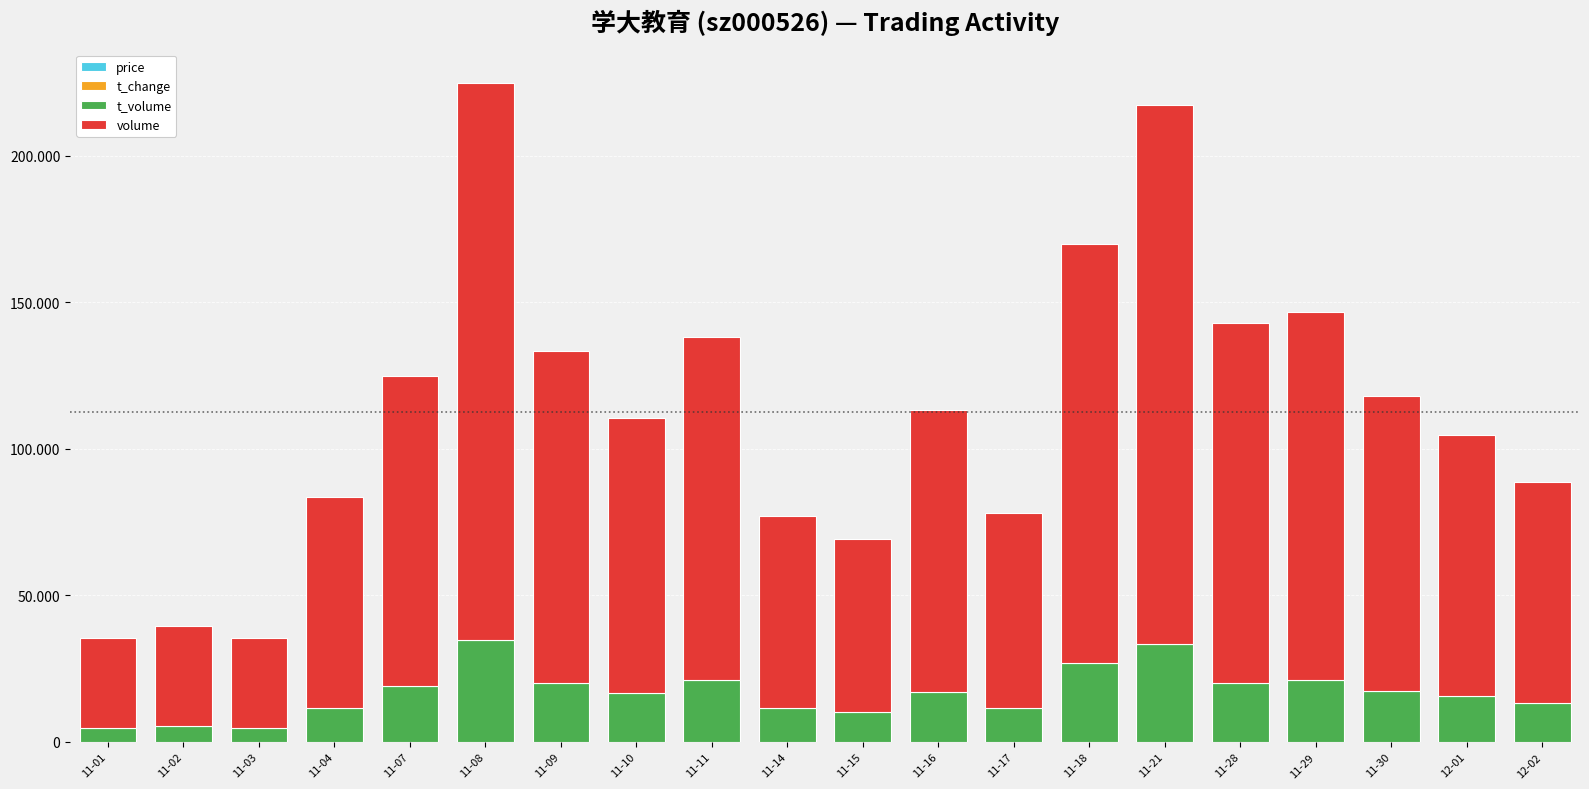

Does the chart contain stacked bars?

Yes